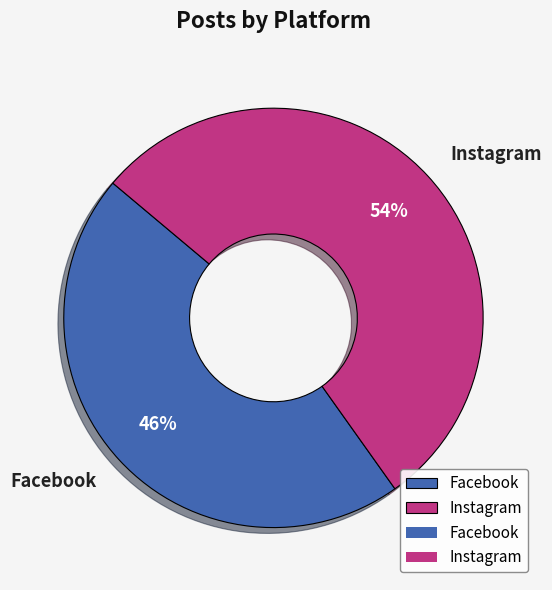

To the nearest percent, what is the average slice percentage?

50%